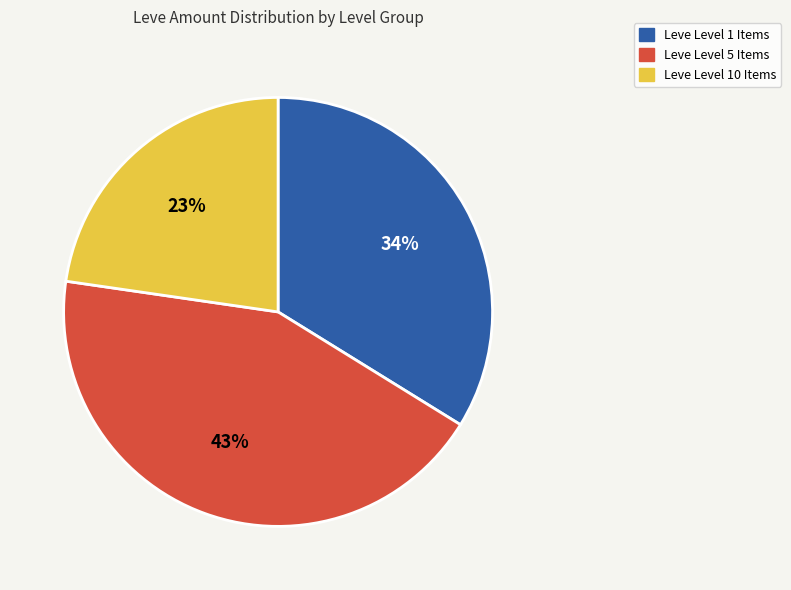

Is there a majority slice in this chart?

No